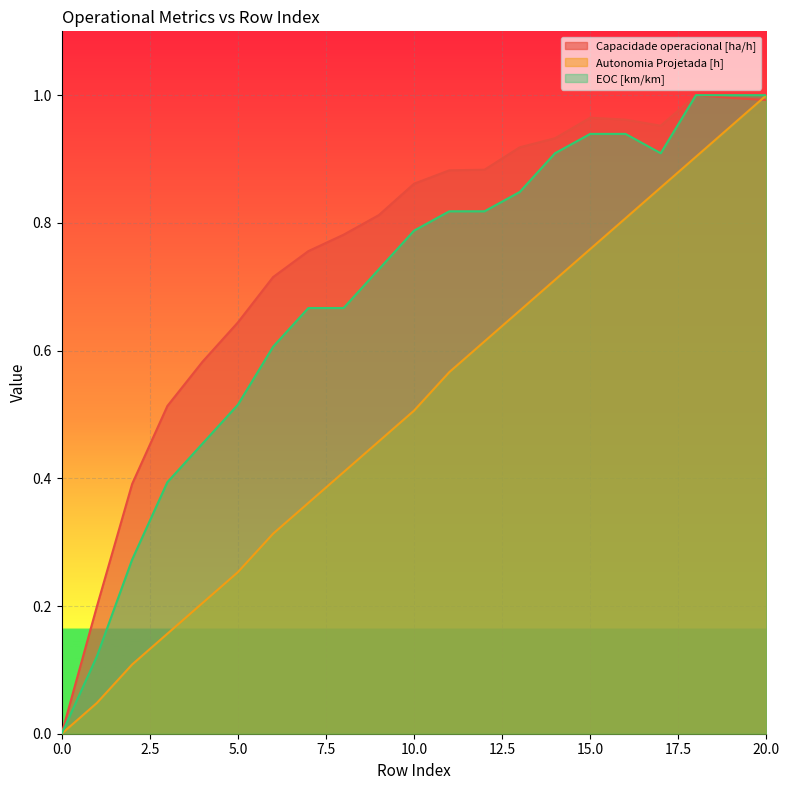

What is the spread (max minus min) of values at 18?

0.1